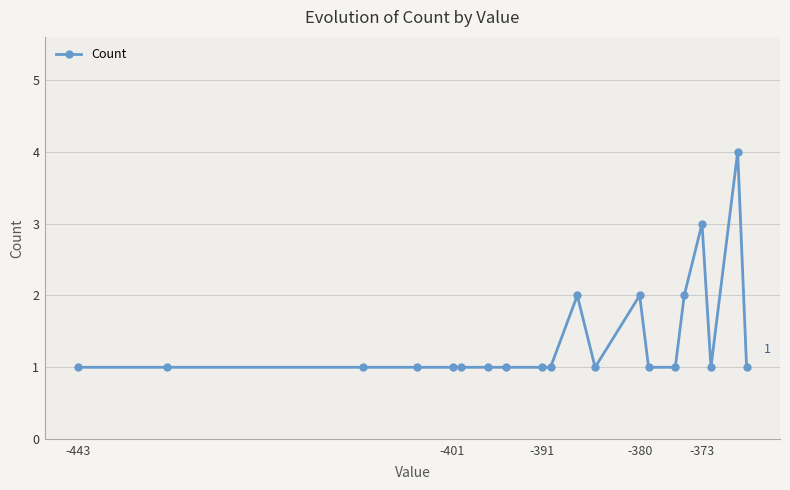

What is the maximum value shown in the chart?

4